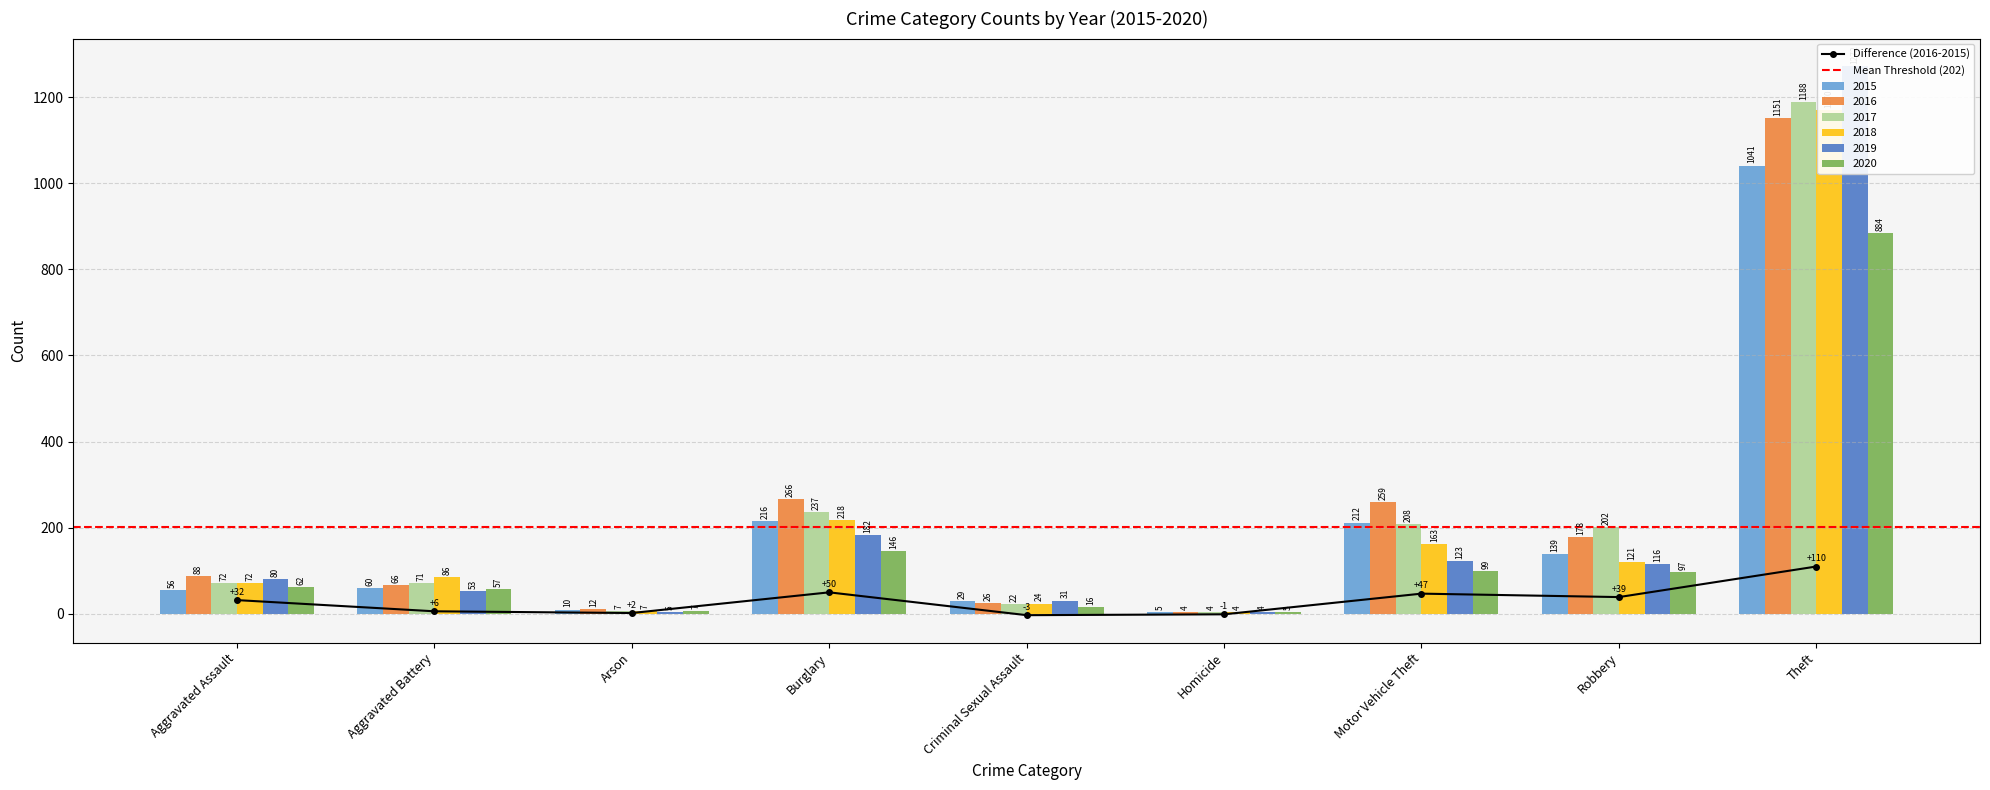

How many values in the 2017 series exceed 72?

4